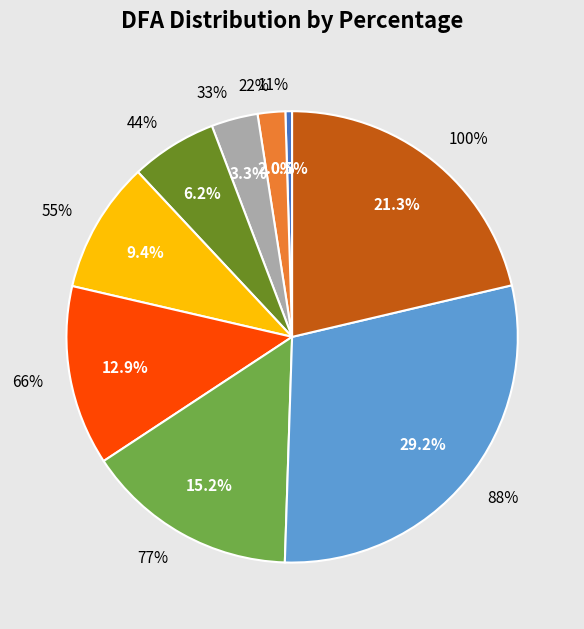

What portion of the pie excludes 44%?

93.8%